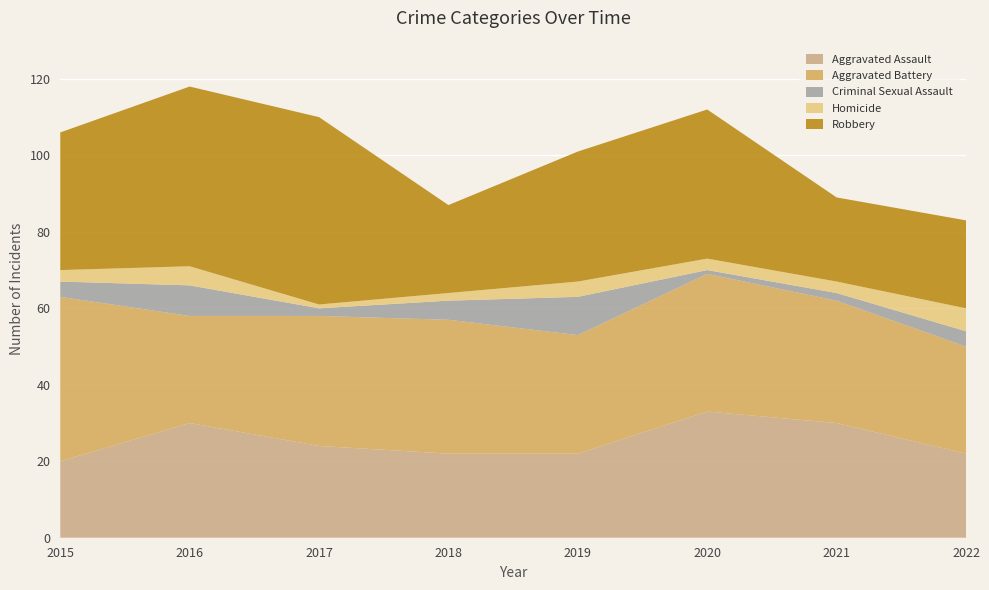

Reading left to right, extract all data points from this chart.

Aggravated Assault: 20	30	24	22	22	33	30	22
Aggravated Battery: 43	28	34	35	31	36	32	28
Criminal Sexual Assault: 4	8	2	5	10	1	2	4
Homicide: 3	5	1	2	4	3	3	6
Robbery: 36	47	49	23	34	39	22	23